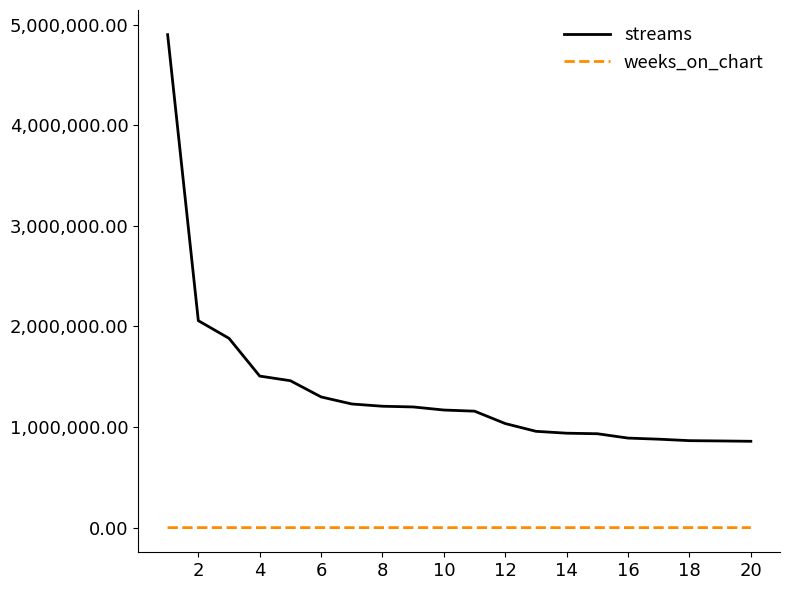

Which series has the largest total across all categories?

streams